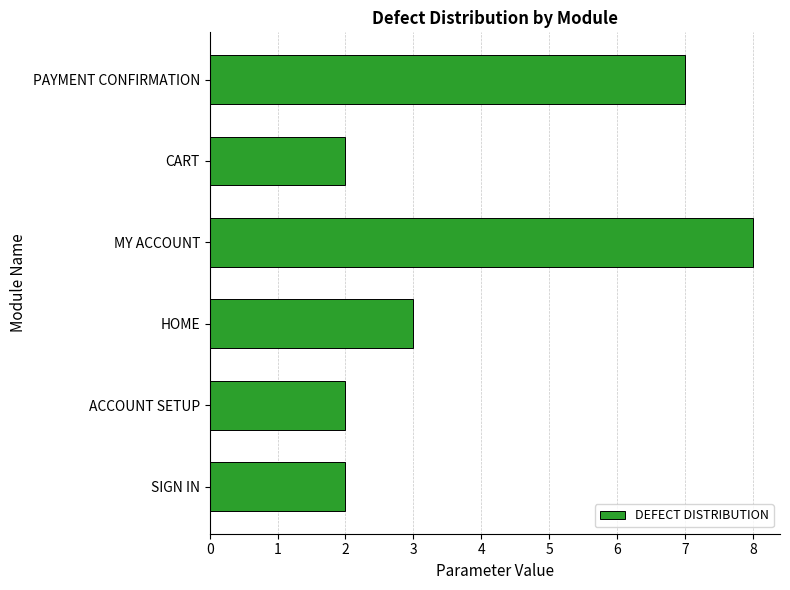

What is the difference between the second highest and second lowest values?

5